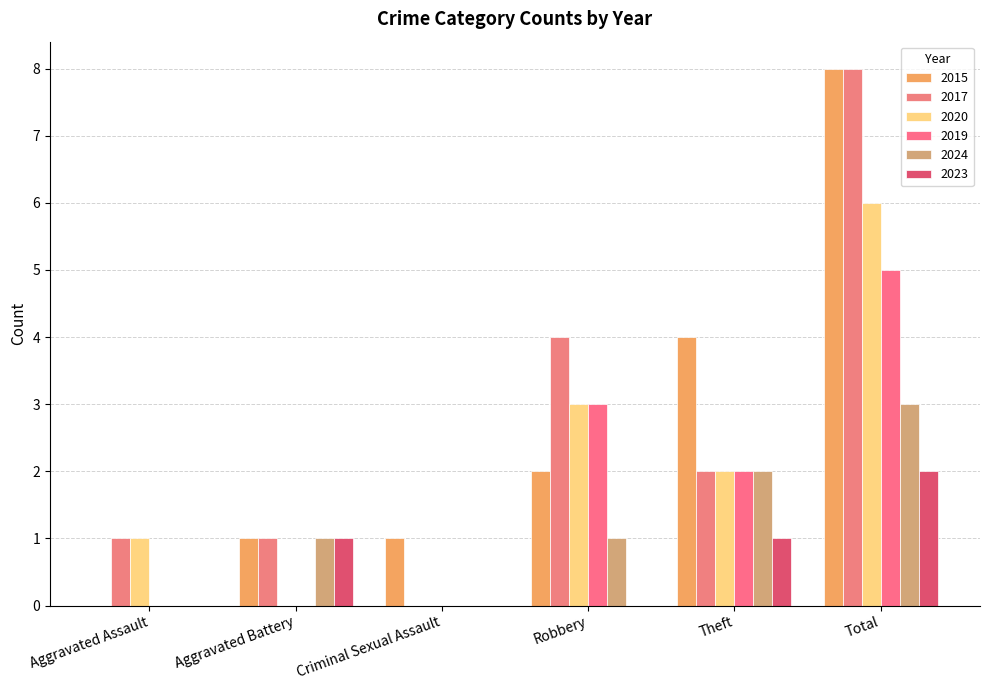

How many series are shown in this chart?

6